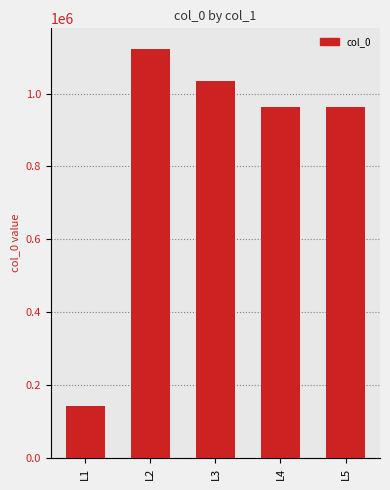

Where does the data first go above 963570?

L2